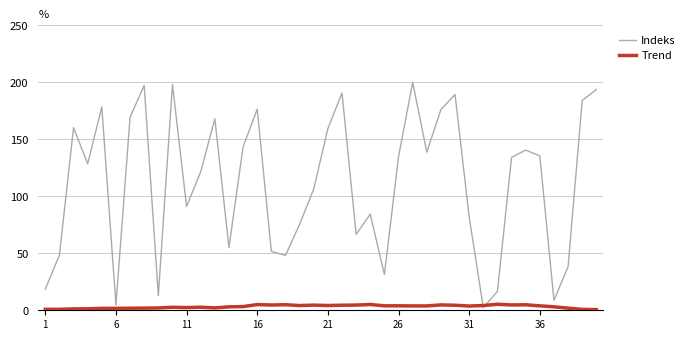

Which series has the largest total across all categories?

Indeks